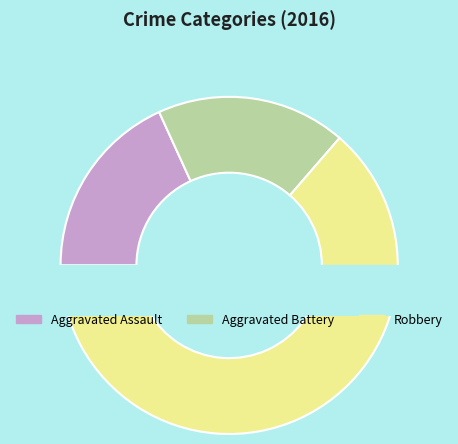

What is the largest slice in the pie chart?

Robbery